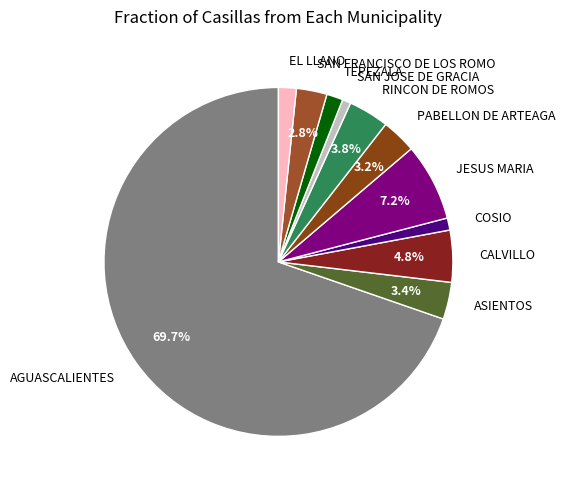

Is AGUASCALIENTES the majority of the pie?

Yes